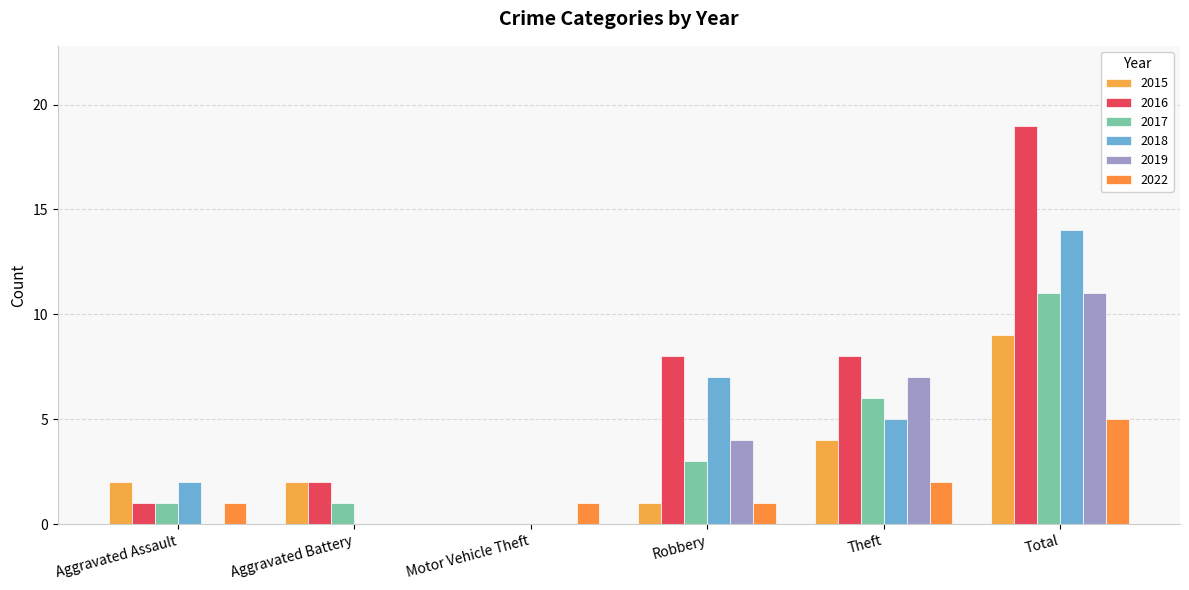

Between Aggravated Battery and Motor Vehicle Theft, which is larger?

Aggravated Battery